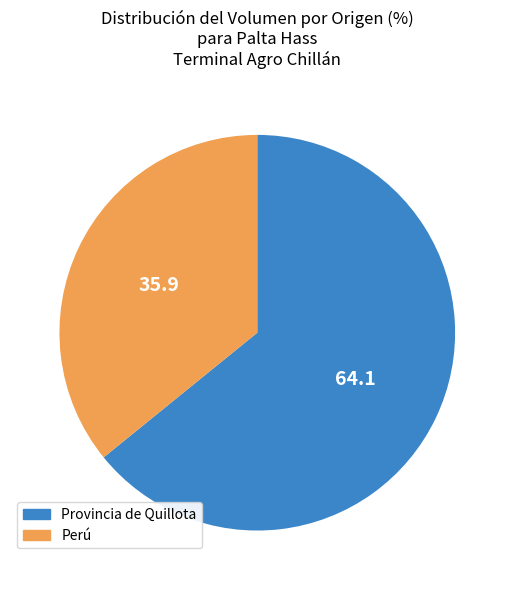

Is there any slice that represents more than half of the pie?

Yes